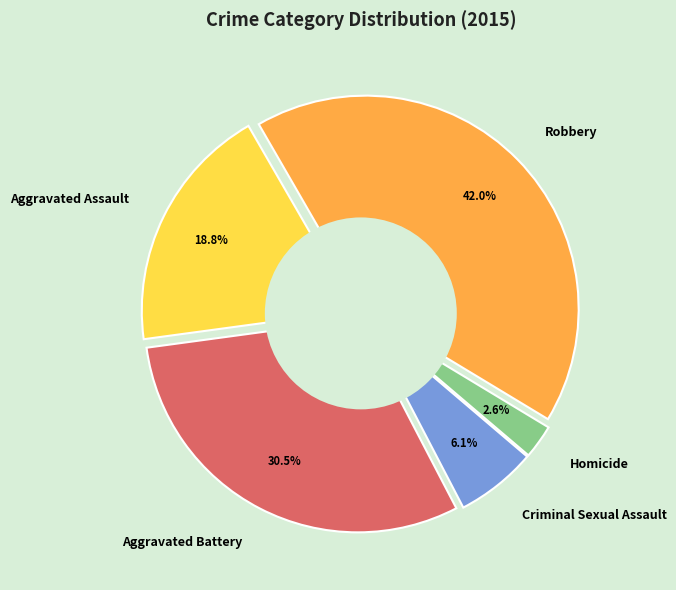

What is the total percentage of Homicide and Aggravated Assault?

21.4%